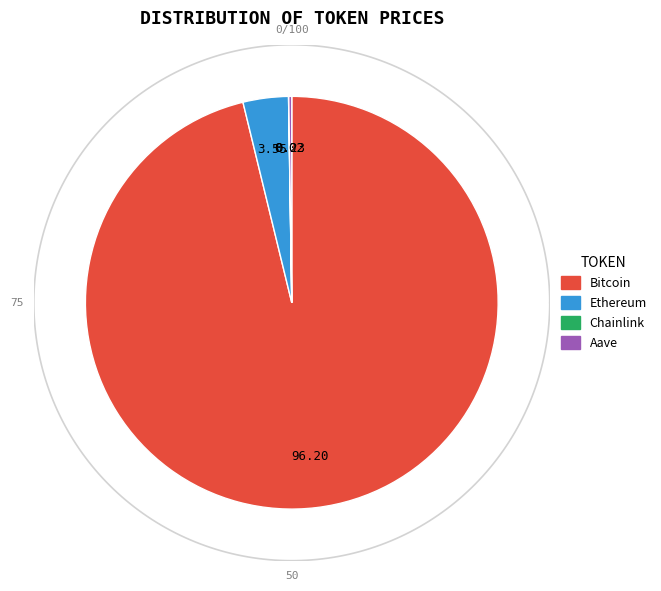

To the nearest percent, what percentage of the pie is Bitcoin?

96%